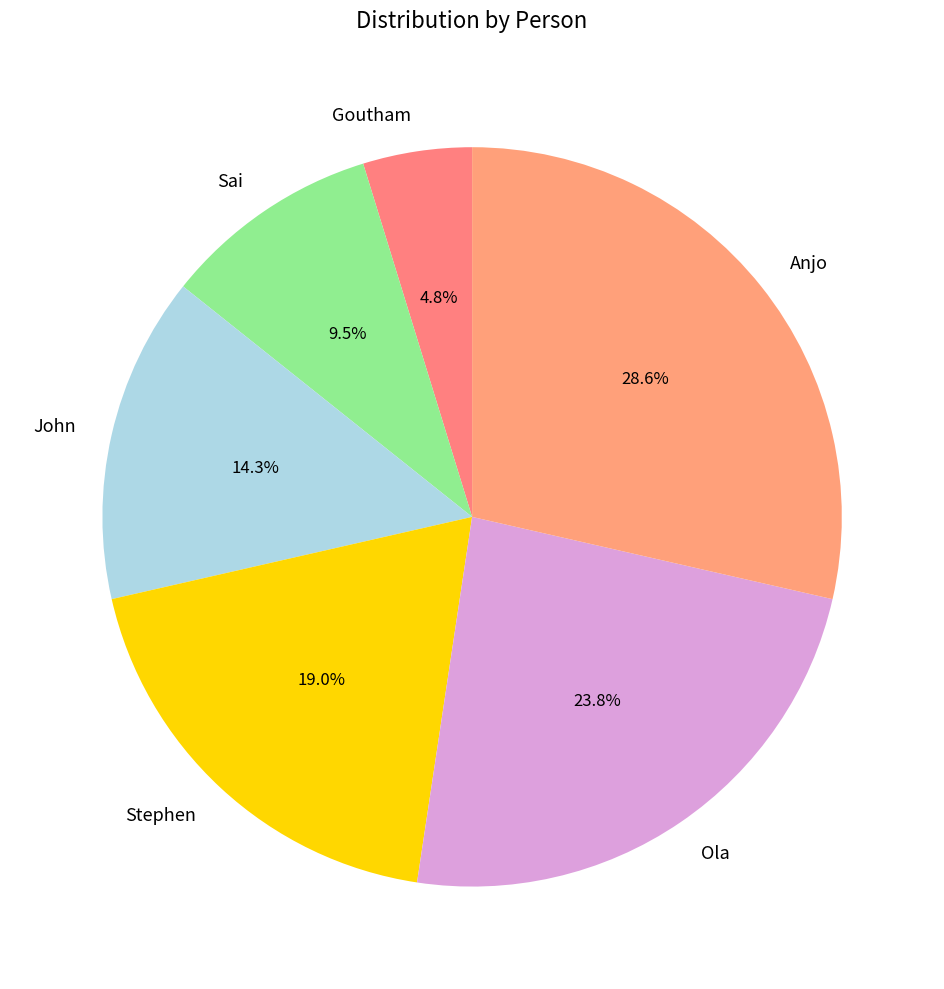

Is there a majority slice in this chart?

No